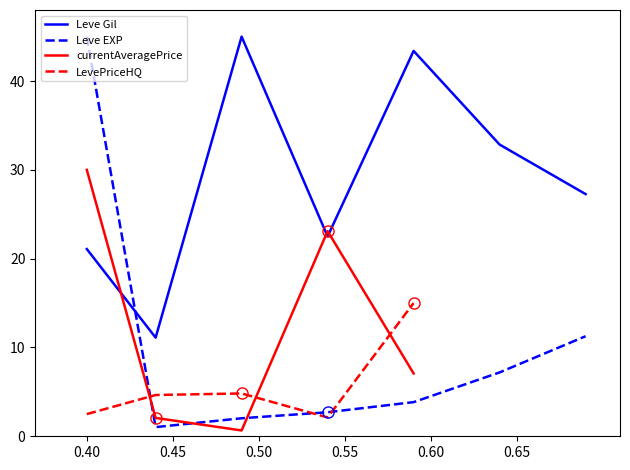

How many values in the Leve Gil series exceed 27?

4